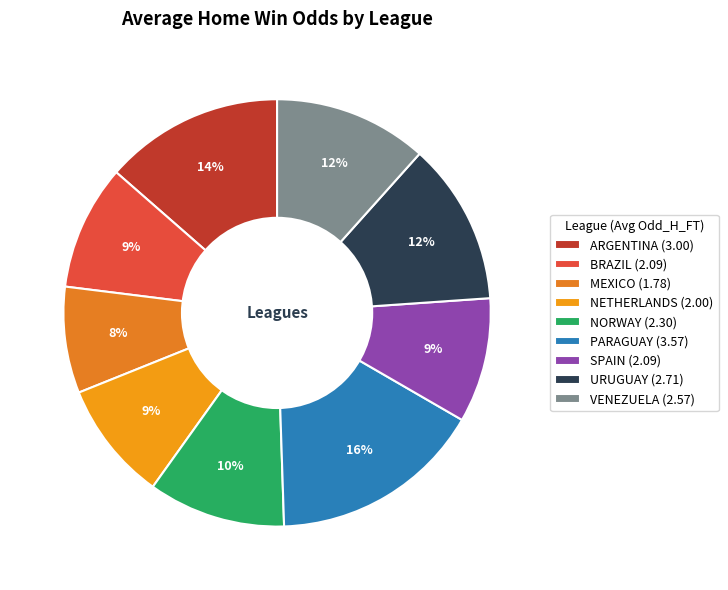

To the nearest percent, what is the difference between the largest and smallest slice percentages?

8%